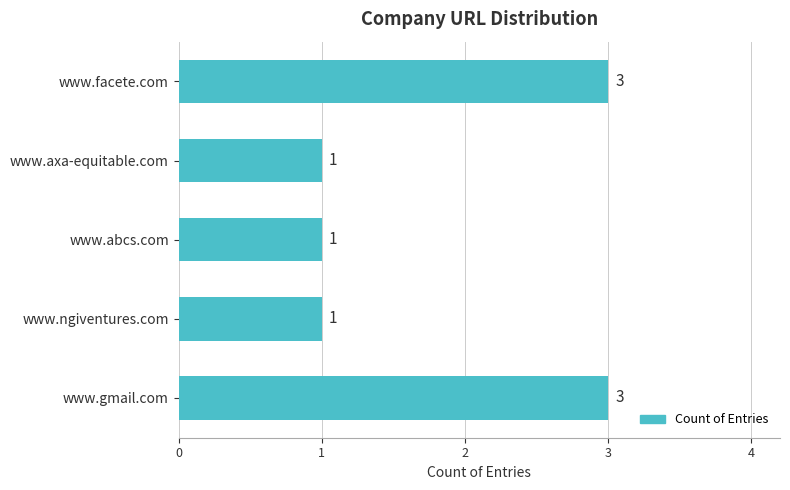

How many bars are there in total?

5